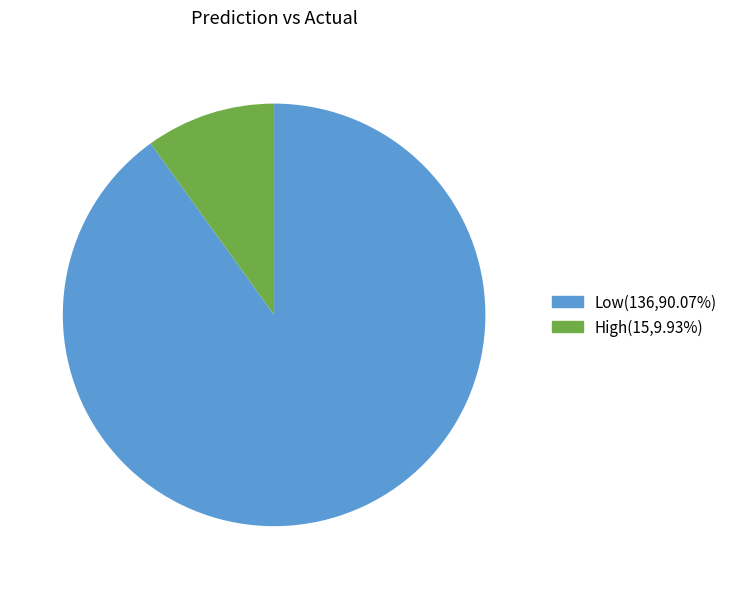

The Low slice represents 77% of the pie. True or false?

False